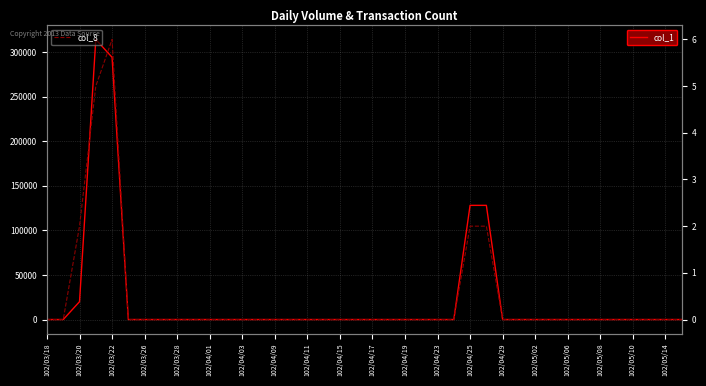

Rank the series at 102/03/20 from lowest to highest value.

col_8, col_1